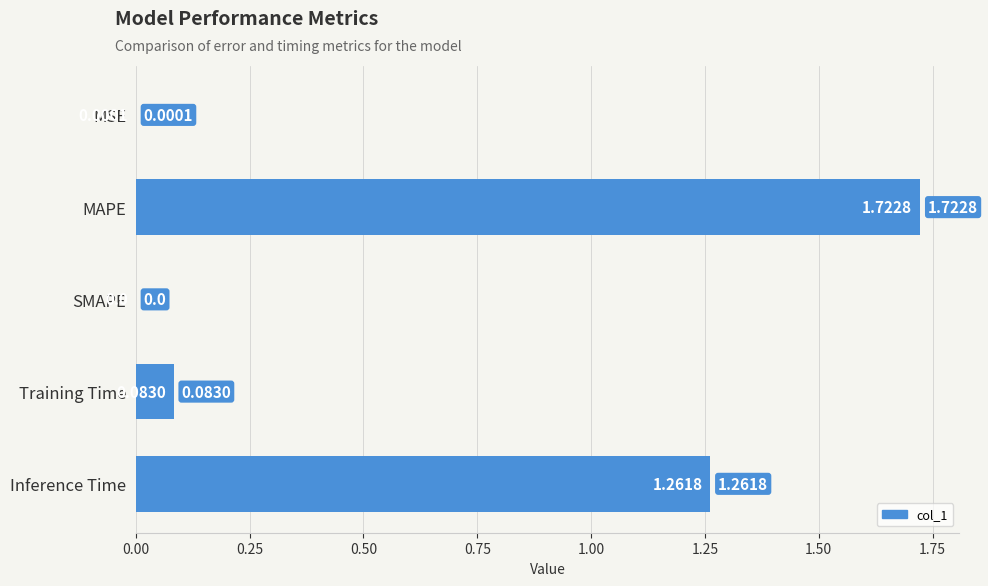

What is the change in value from SMAPE to Training Time?

+0.1